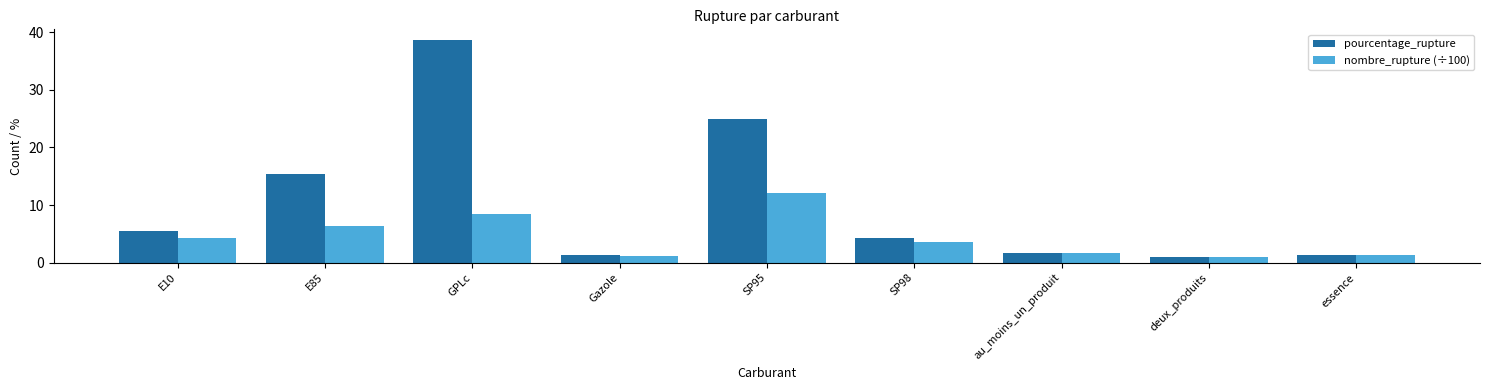

List the series in order of their peak value, highest first.

pourcentage_rupture, nombre_rupture (÷100)